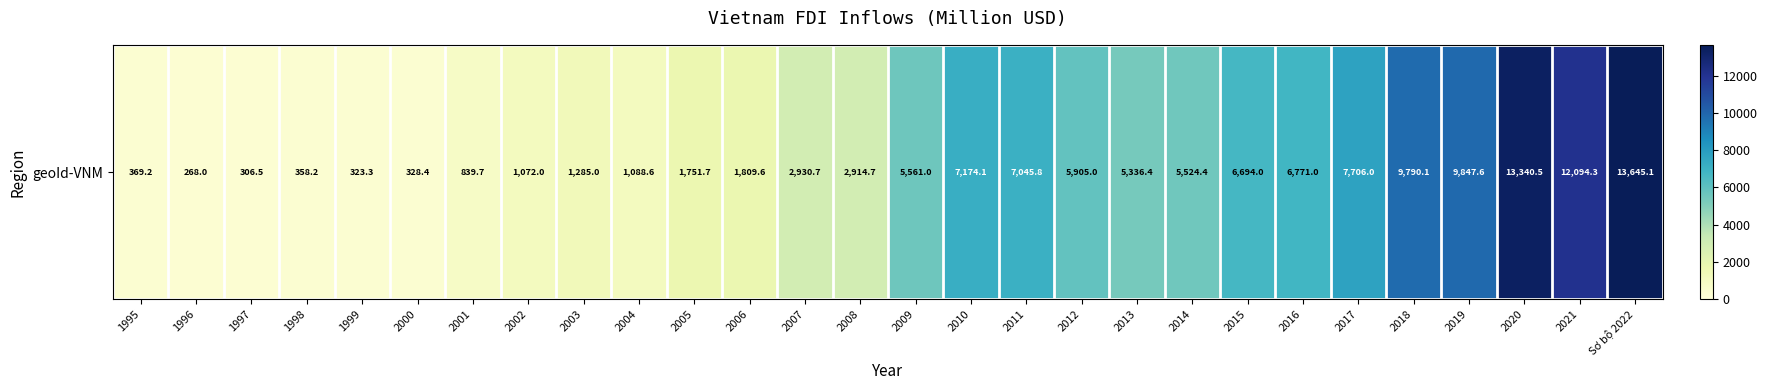

Is it true that the value at 2009 is 1324.9?

False